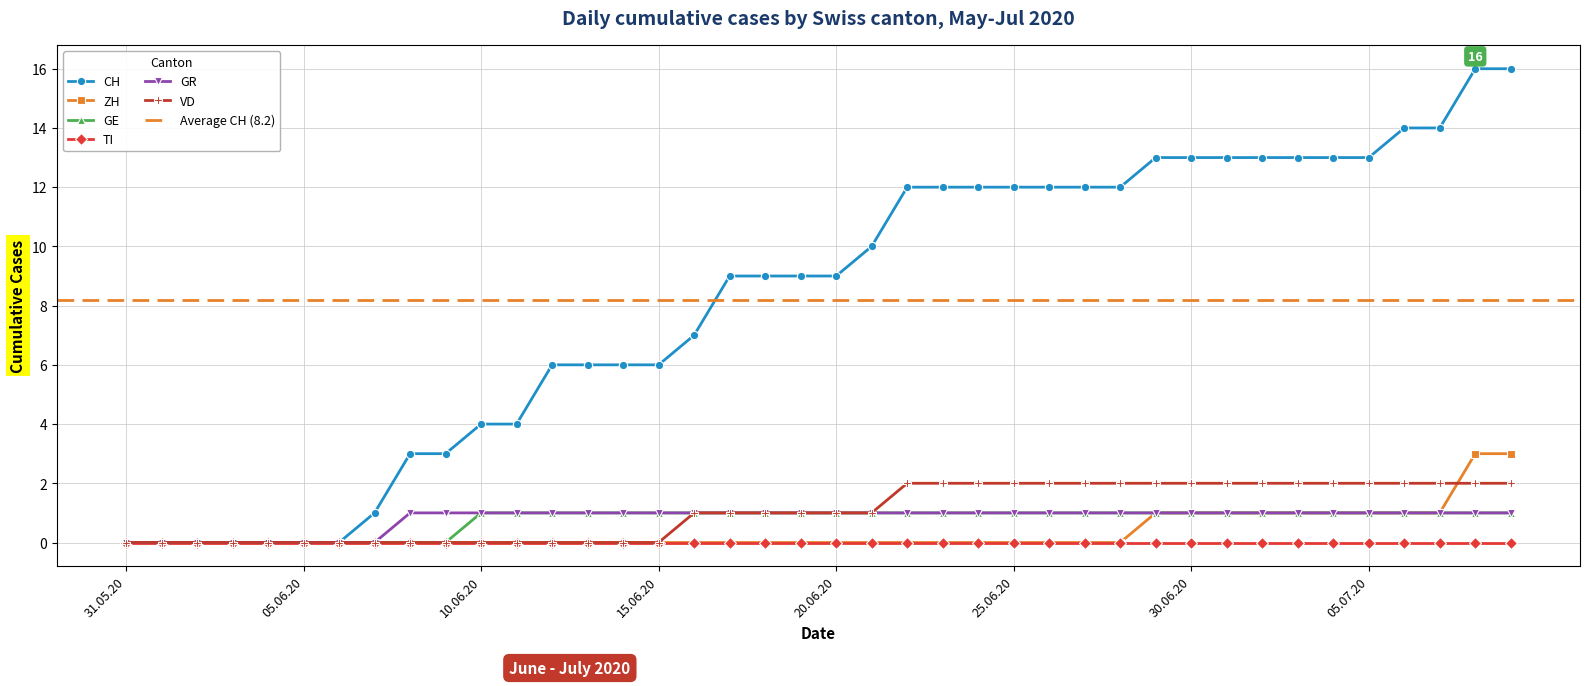

What is the sum of all GE values?

30